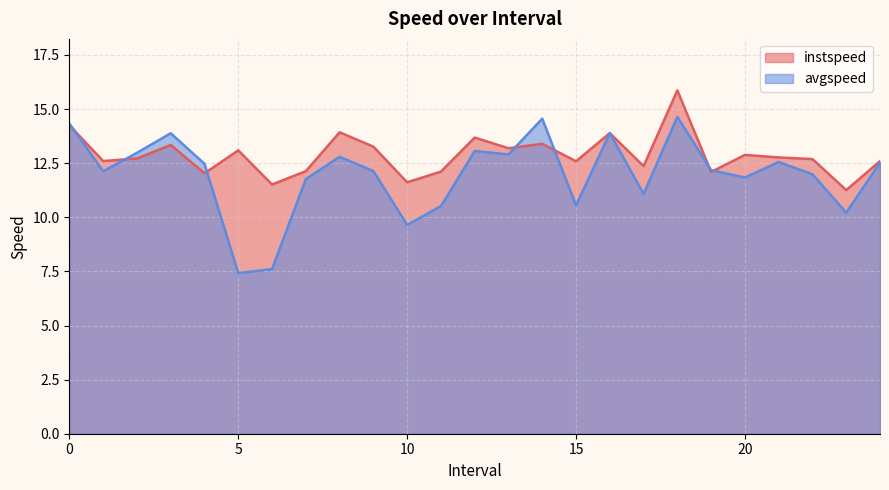

How many intersections are there between instspeed and avgspeed?

7